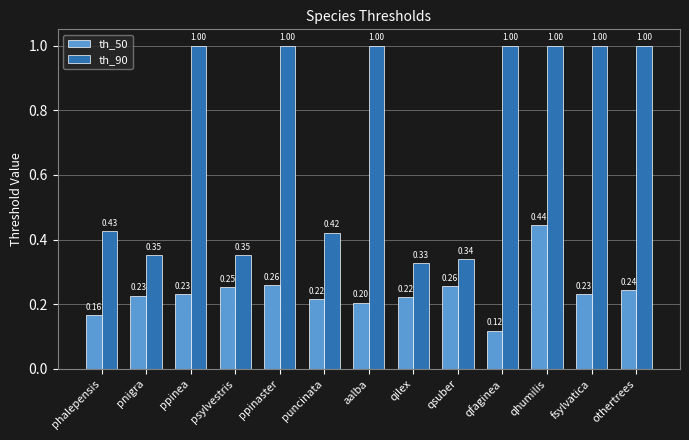

What is the greatest value displayed?

1.0